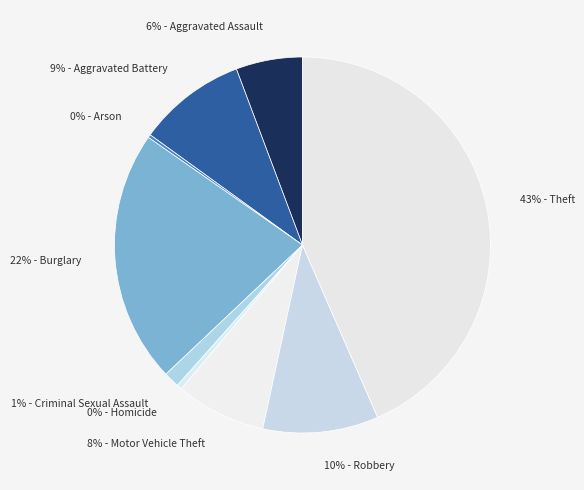

To the nearest percent, what is the average slice percentage?

11%